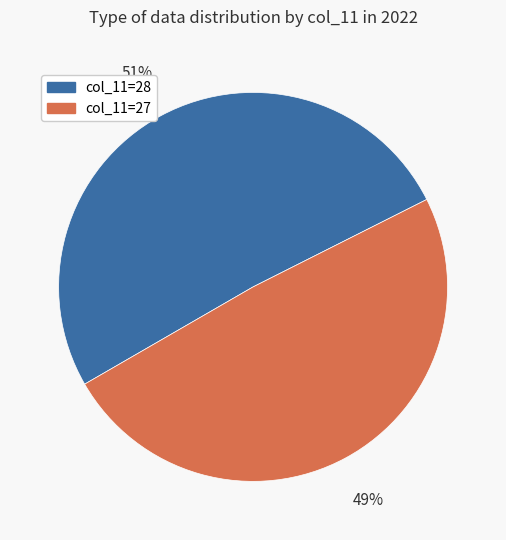

Is it true that col_11=27 is 49% of the pie?

True